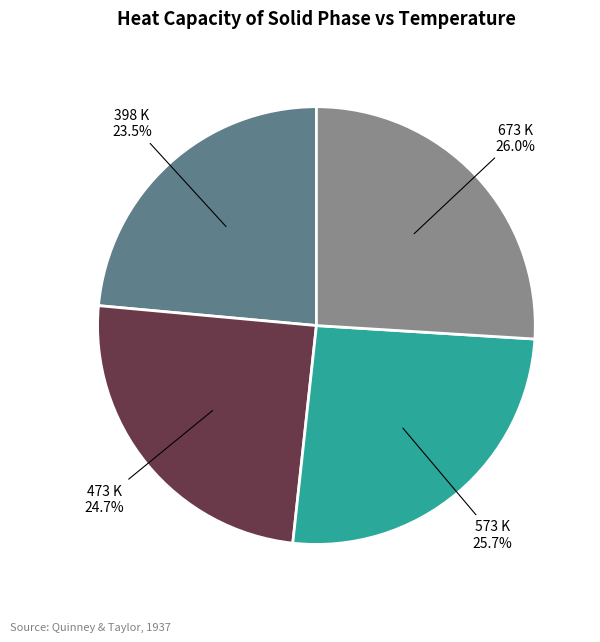

Between 398 K and 673 K, which is larger?

673 K